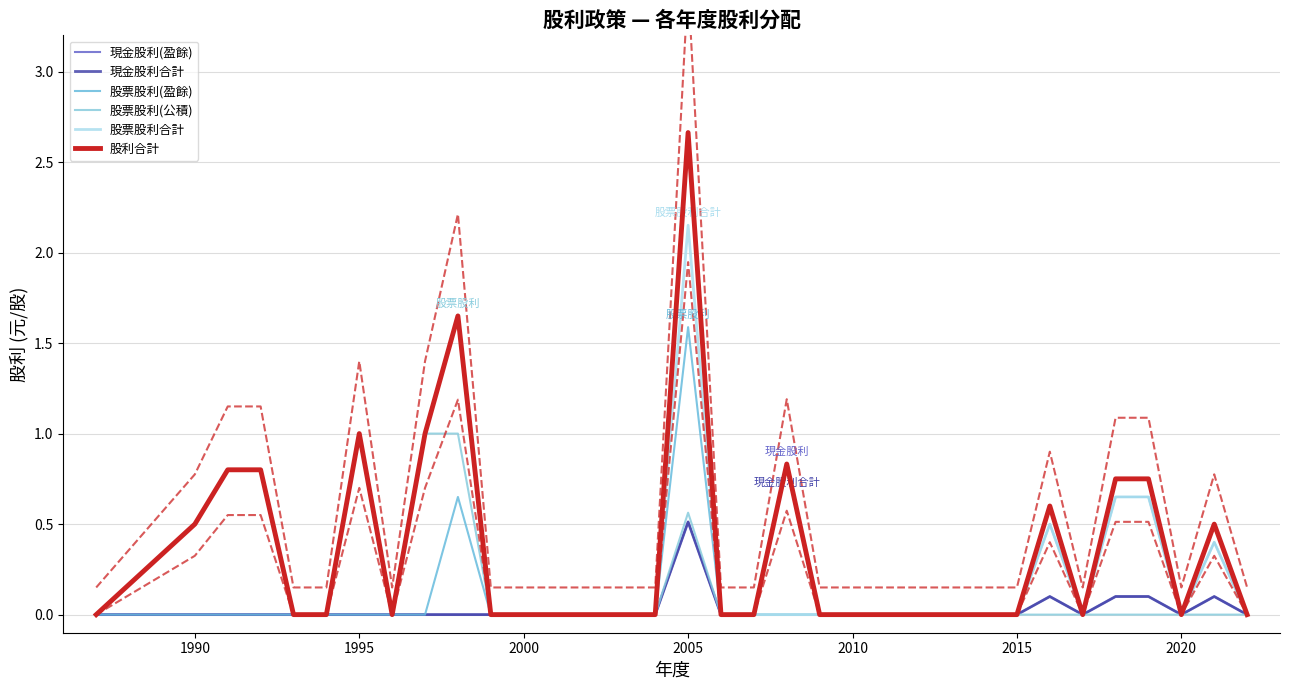

Reading left to right, transcribe all the data shown in this chart.

現金股利(盈餘): 0.0	0.0	0.0	0.0	0.0	0.0	0.0	0.0	0.0	0.0	0.0	0.0	0.0	0.0	0.0	0.0	0.5	0.0	0.0	0.8	0.0	0.0	0.0	0.0	0.0	0.0	0.0	0.1	0.0	0.1	0.1	0.0	0.1	0.0
現金股利合計: 0.0	0.0	0.0	0.0	0.0	0.0	0.0	0.0	0.0	0.0	0.0	0.0	0.0	0.0	0.0	0.0	0.5	0.0	0.0	0.8	0.0	0.0	0.0	0.0	0.0	0.0	0.0	0.1	0.0	0.1	0.1	0.0	0.1	0.0
股票股利(盈餘): 0.0	0.0	0.0	0.0	0.0	0.0	0.0	0.0	0.0	0.7	0.0	0.0	0.0	0.0	0.0	0.0	1.6	0.0	0.0	0.0	0.0	0.0	0.0	0.0	0.0	0.0	0.0	0.5	0.0	0.7	0.7	0.0	0.4	0.0
股票股利(公積): 0.0	0.5	0.8	0.8	0.0	0.0	1.0	0.0	1.0	1.0	0.0	0.0	0.0	0.0	0.0	0.0	0.6	0.0	0.0	0.0	0.0	0.0	0.0	0.0	0.0	0.0	0.0	0.0	0.0	0.0	0.0	0.0	0.0	0.0
股票股利合計: 0.0	0.5	0.8	0.8	0.0	0.0	1.0	0.0	1.0	1.6	0.0	0.0	0.0	0.0	0.0	0.0	2.2	0.0	0.0	0.0	0.0	0.0	0.0	0.0	0.0	0.0	0.0	0.5	0.0	0.7	0.7	0.0	0.4	0.0
股利合計: 0.0	0.5	0.8	0.8	0.0	0.0	1.0	0.0	1.0	1.6	0.0	0.0	0.0	0.0	0.0	0.0	2.7	0.0	0.0	0.8	0.0	0.0	0.0	0.0	0.0	0.0	0.0	0.6	0.0	0.8	0.8	0.0	0.5	0.0